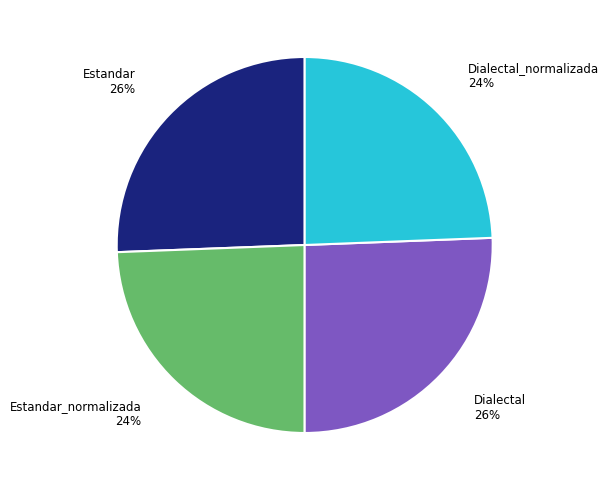

How many segments does this pie chart have?

4